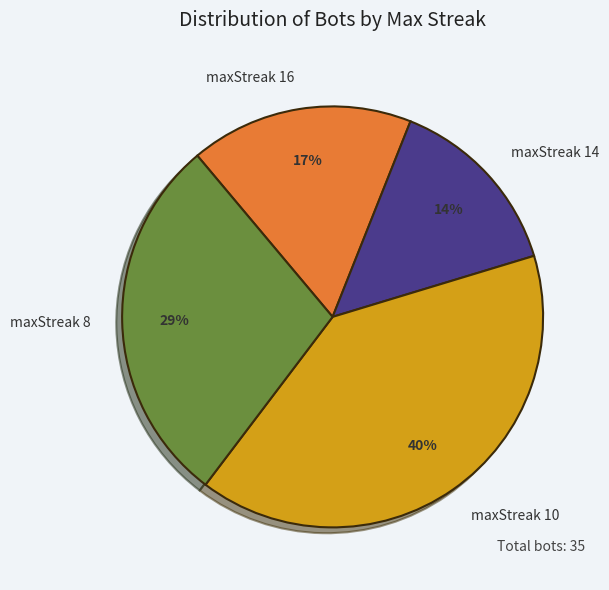

To the nearest percent, what is the combined percentage of maxStreak 16 and maxStreak 10?

57%